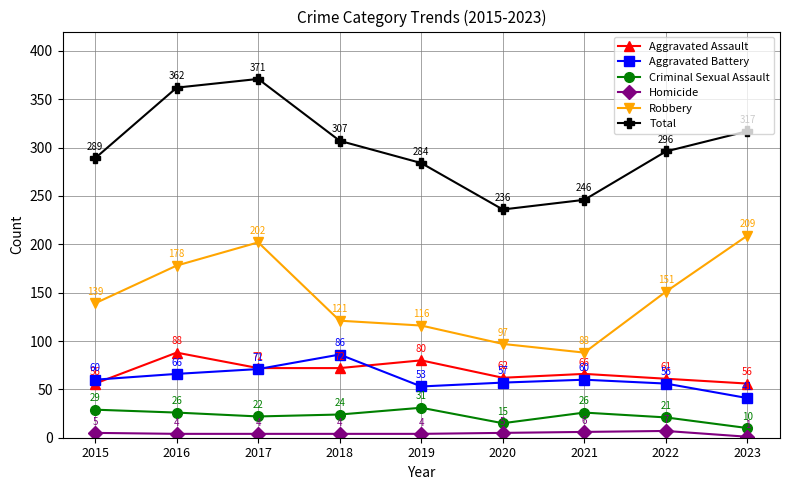

What is the difference between the Homicide values at 2022 and 2015?

2